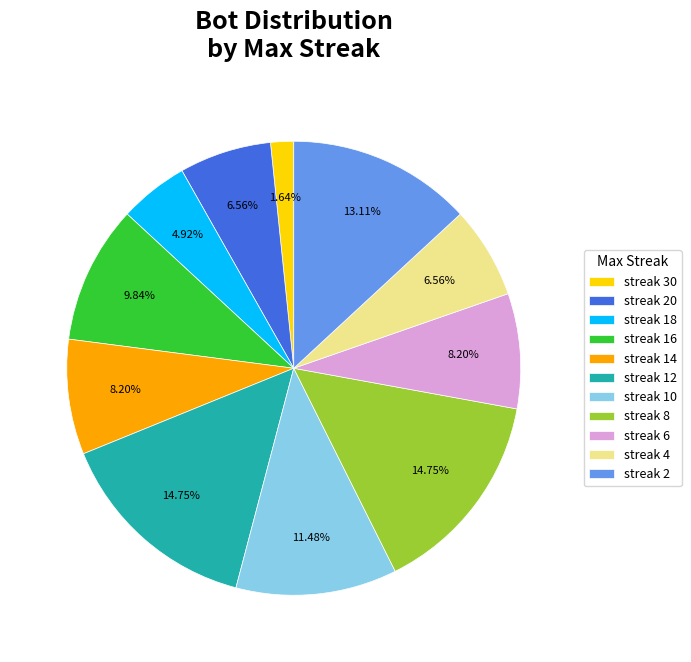

Does any single category account for the majority?

No